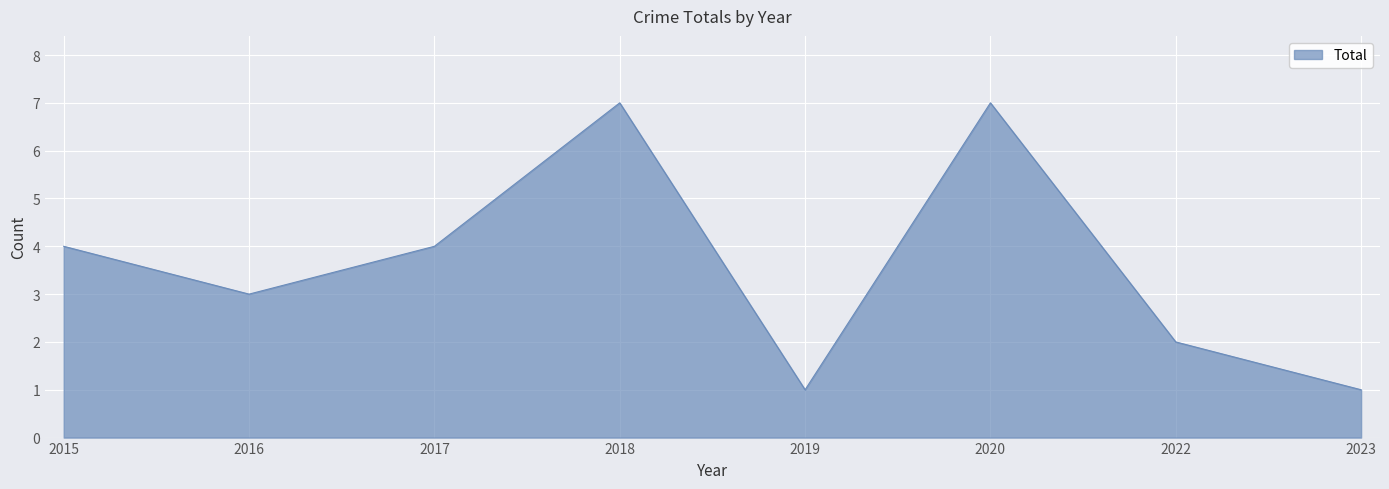

How many values are between 2 and 7?

6